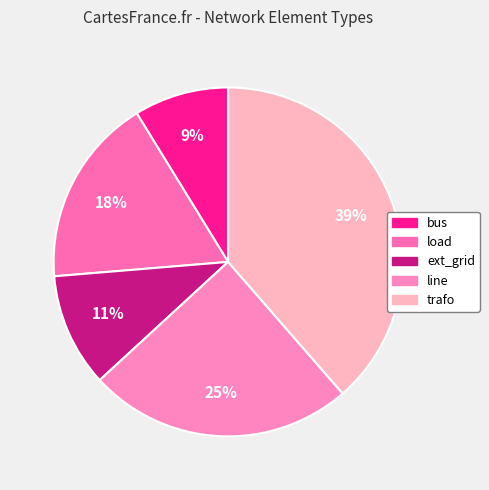

Rank the categories by value from lowest to highest.

bus, ext_grid, load, line, trafo